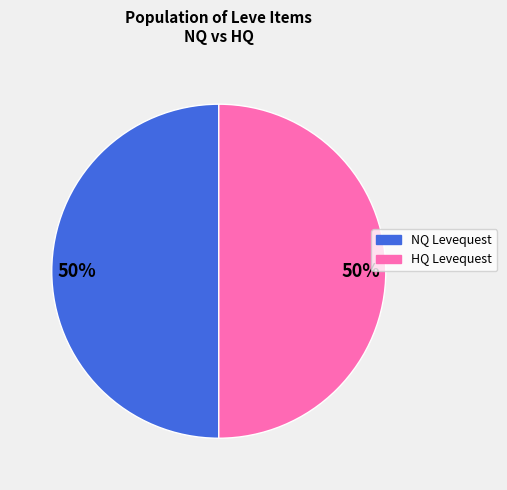

How many segments does this pie chart have?

2